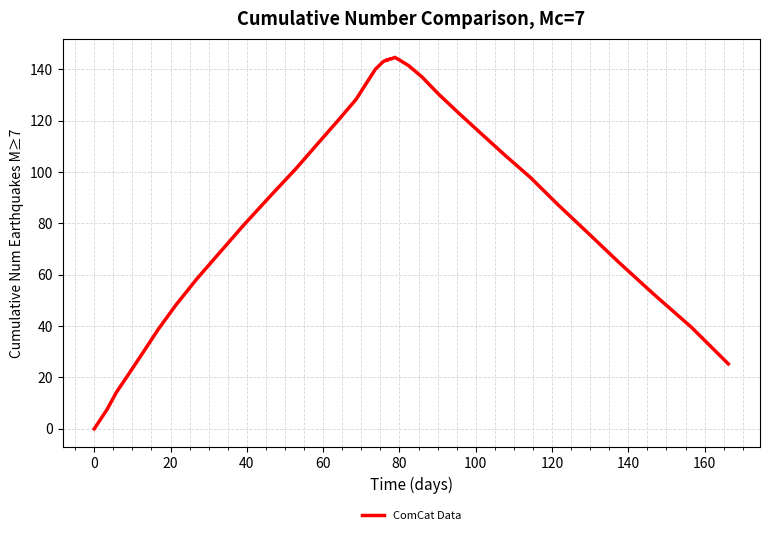

Count the number of data series in this chart.

1